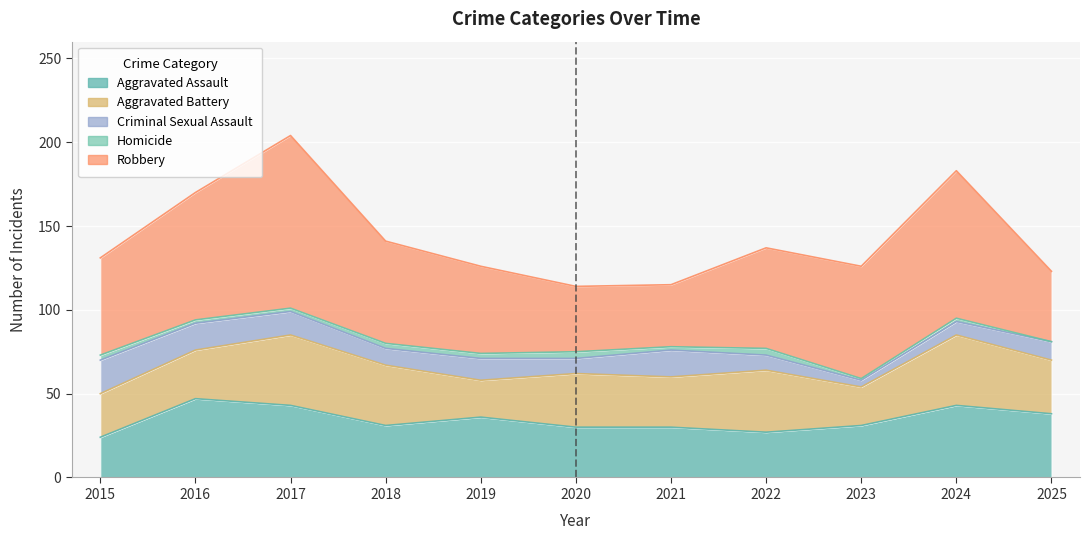

Reading left to right, extract all data points from this chart.

Aggravated Assault: 24	47	43	31	36	30	30	27	31	43	38
Aggravated Battery: 26	29	42	36	22	32	30	37	23	42	32
Criminal Sexual Assault: 20	16	14	10	13	9	16	9	4	8	11
Homicide: 3	2	2	3	3	4	2	4	1	2	0
Robbery: 58	76	103	61	52	39	37	60	67	88	42